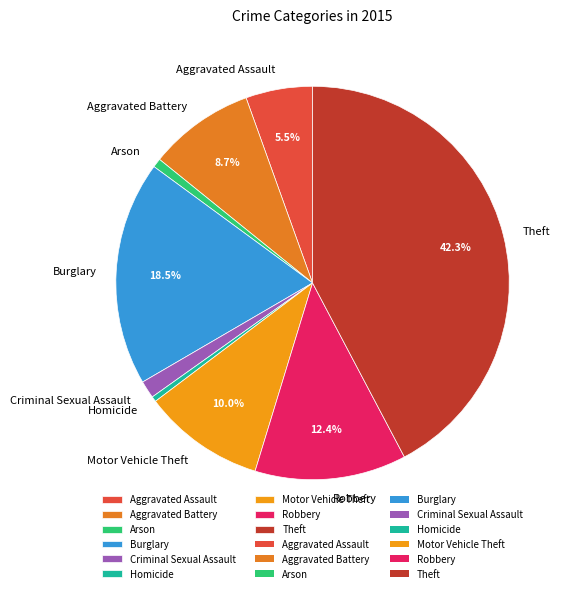

Which has a higher value, Arson or Robbery?

Robbery